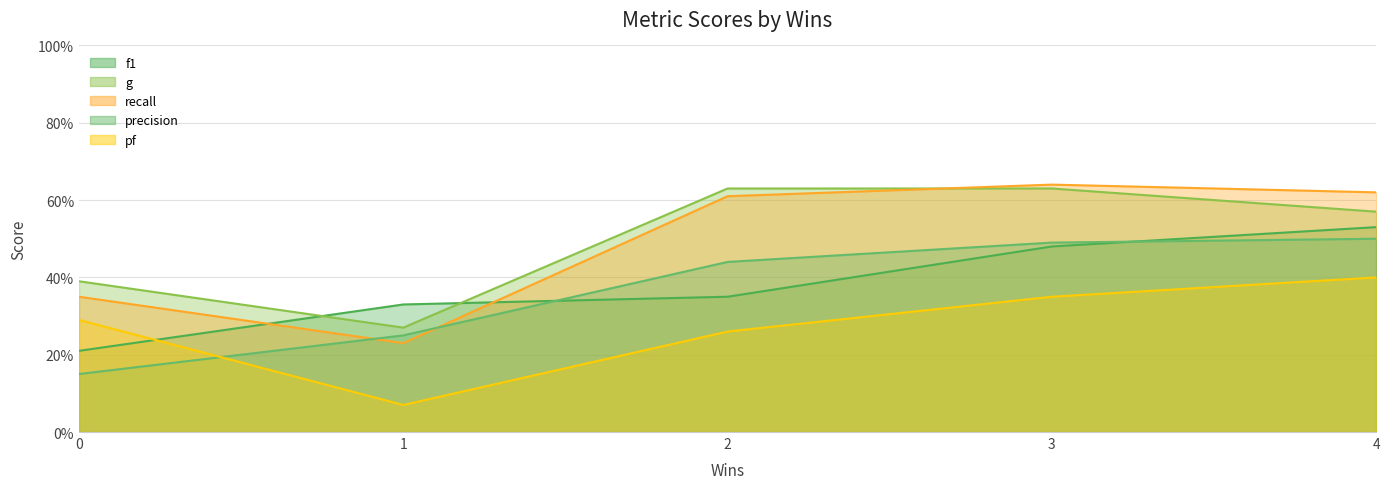

Where is the first local minimum for recall?

1